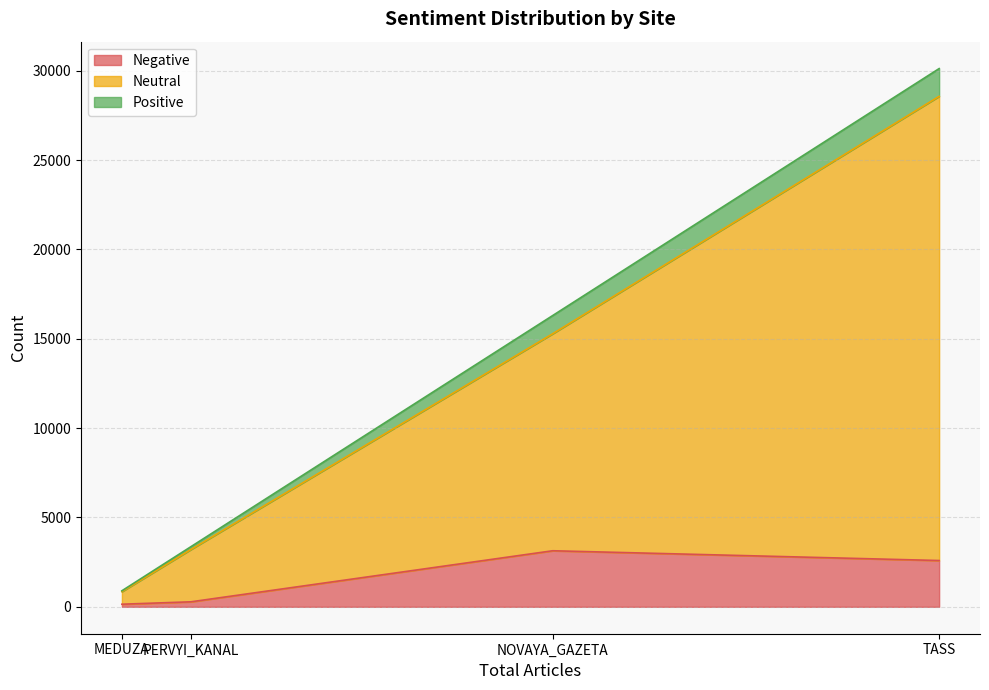

What are all the series names shown in the legend?

Negative, Neutral, Positive